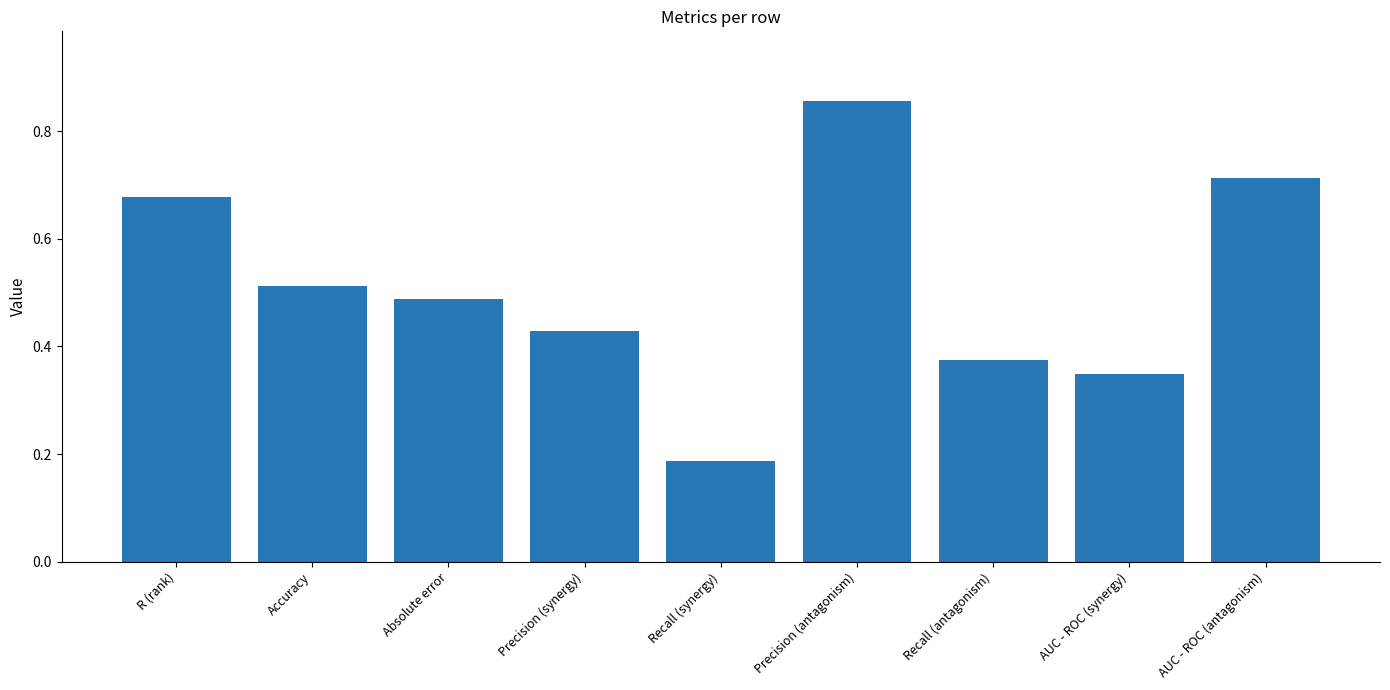

Which category has the highest value across all series?

Precision (antagonism)